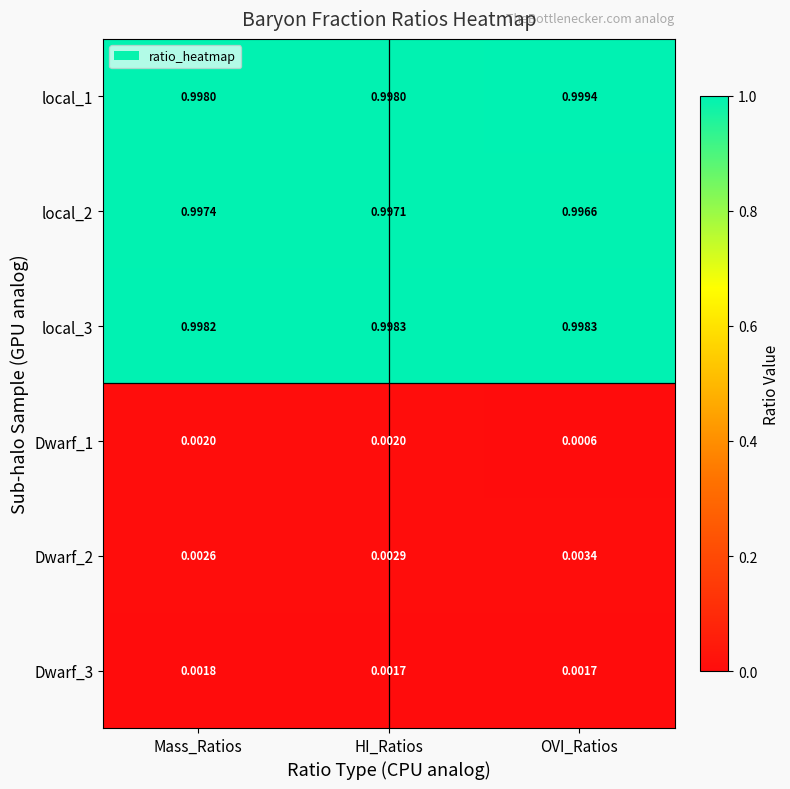

Is the value of local_2 at Mass_Ratios greater than the value of Dwarf_1 at OVI_Ratios?

Yes